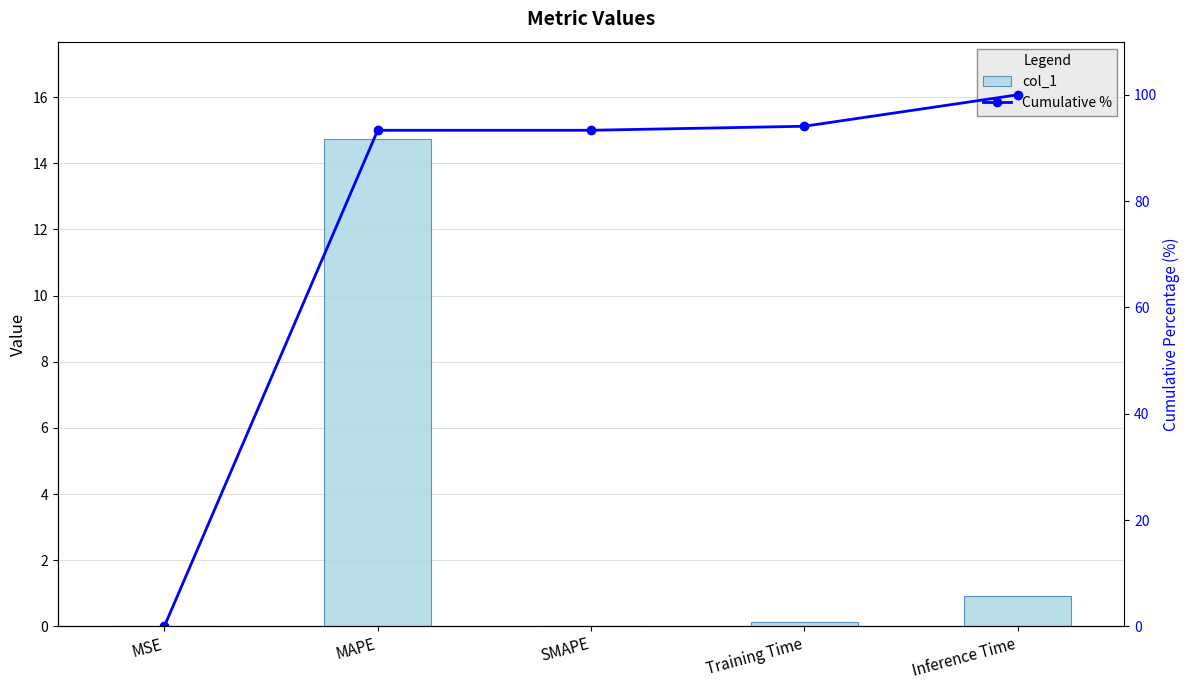

Rank the series by their average value, from lowest to highest.

col_1, Cumulative %